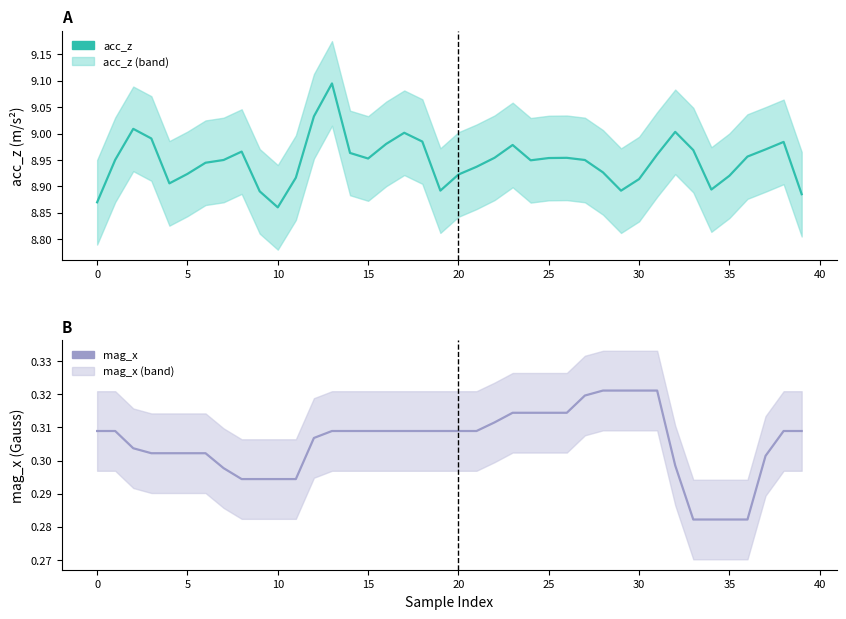

Which category has the highest value in the mag_x series?

28